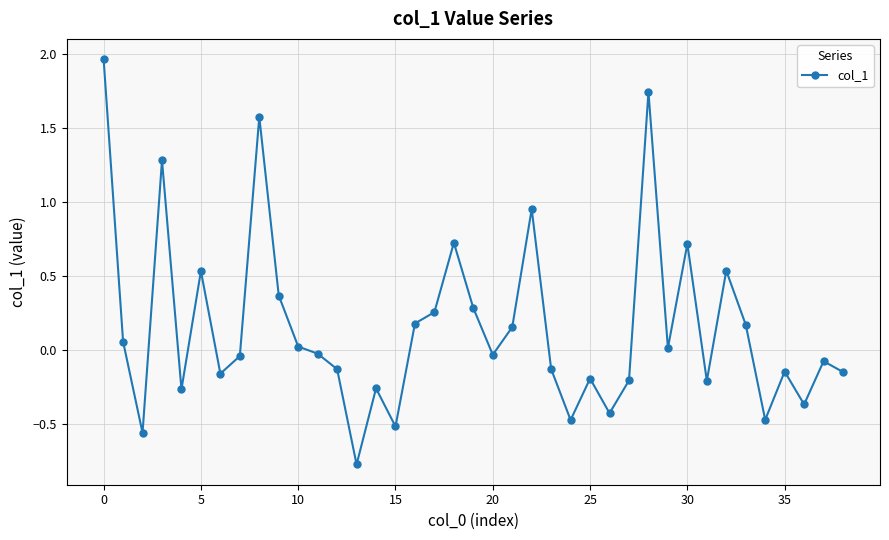

True or false: the data has more than 0 interior local peaks.

True